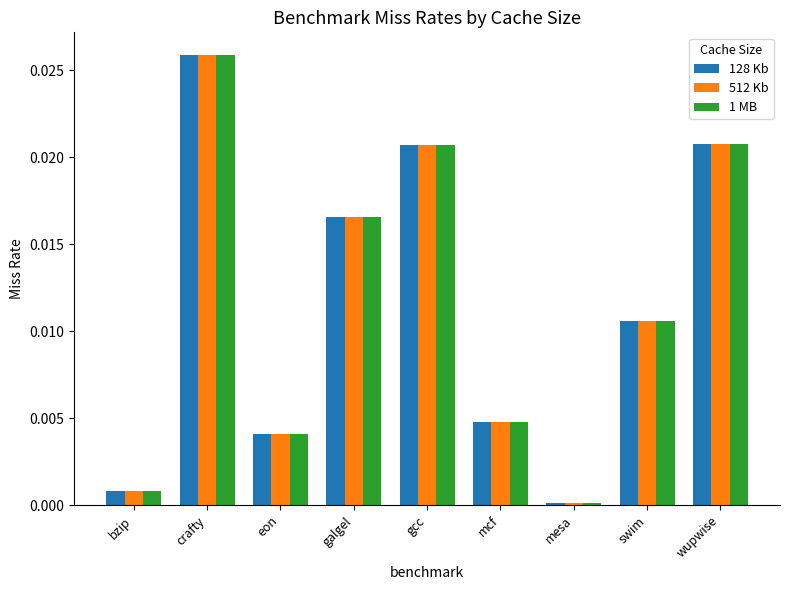

How many bars are there in each group?

3